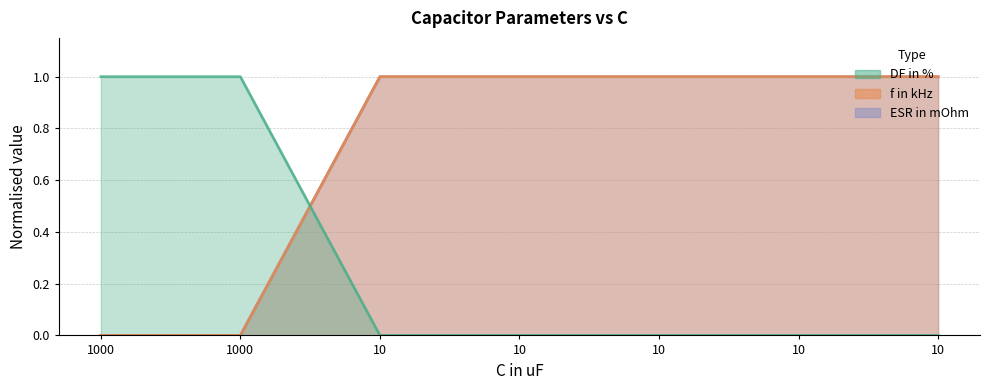

Does the chart have visible grid lines?

Yes